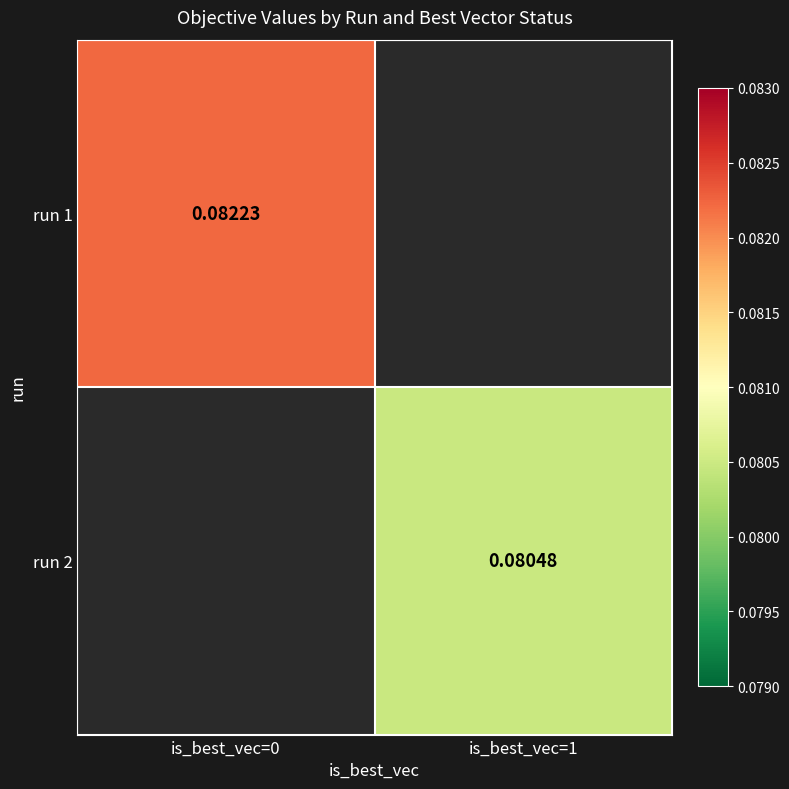

The run 2 series shows 0.1 at is_best_vec=1. True or false?

False